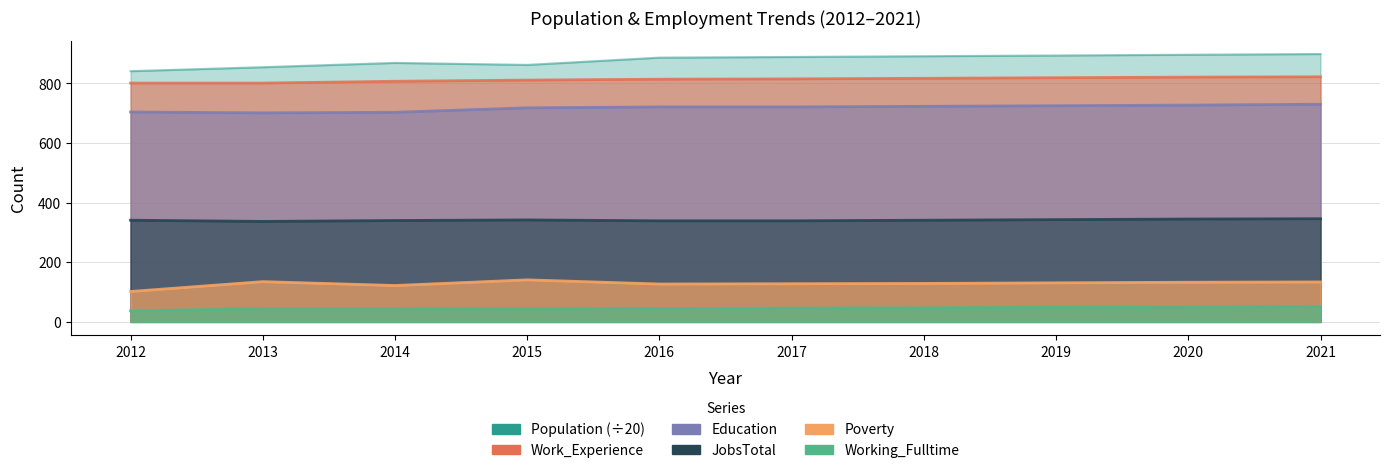

What is the difference between the maximum and minimum values in the Poverty series?

39.0